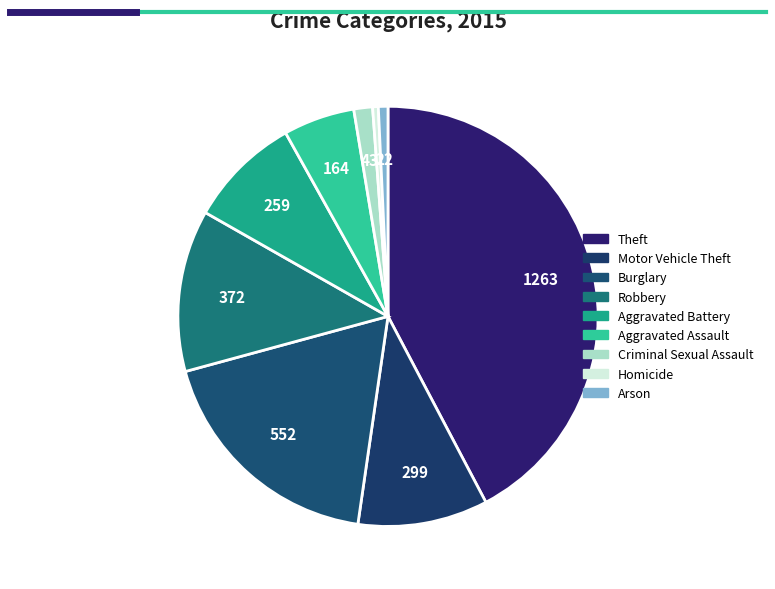

Rank the categories by value from highest to lowest.

Theft, Burglary, Robbery, Motor Vehicle Theft, Aggravated Battery, Aggravated Assault, Criminal Sexual Assault, Arson, Homicide